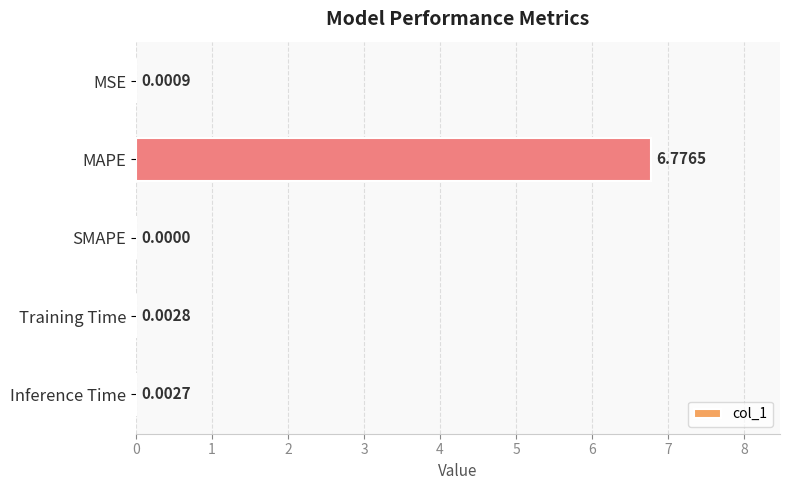

Which has a higher value, Inference Time or SMAPE?

Inference Time